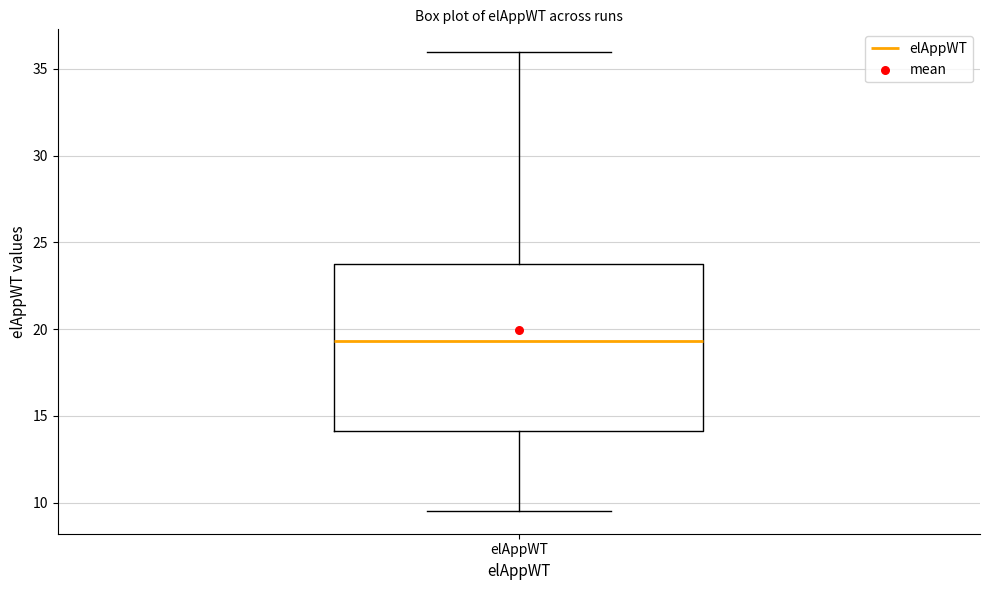

Read this box plot against the y-axis: the position of the median line, the range covered by the box, and the ends of both whiskers. The values are not printed on the chart, so give them approximately, as read against the axis.

median 19.5, box 14.0 to 24.0, whiskers 9.5 to 36.0